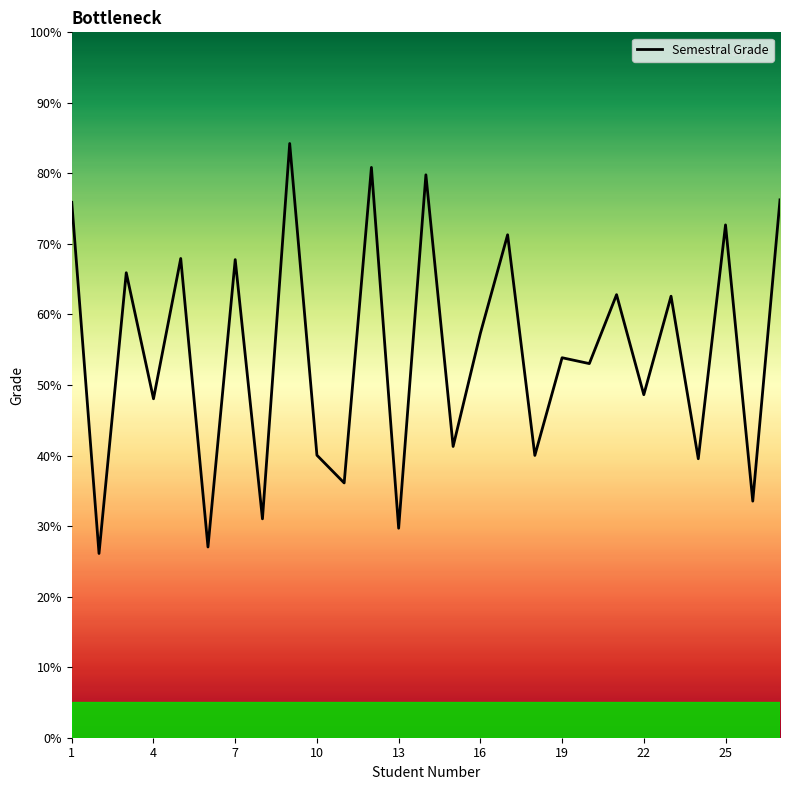

What is the sum of all values?

1473.5